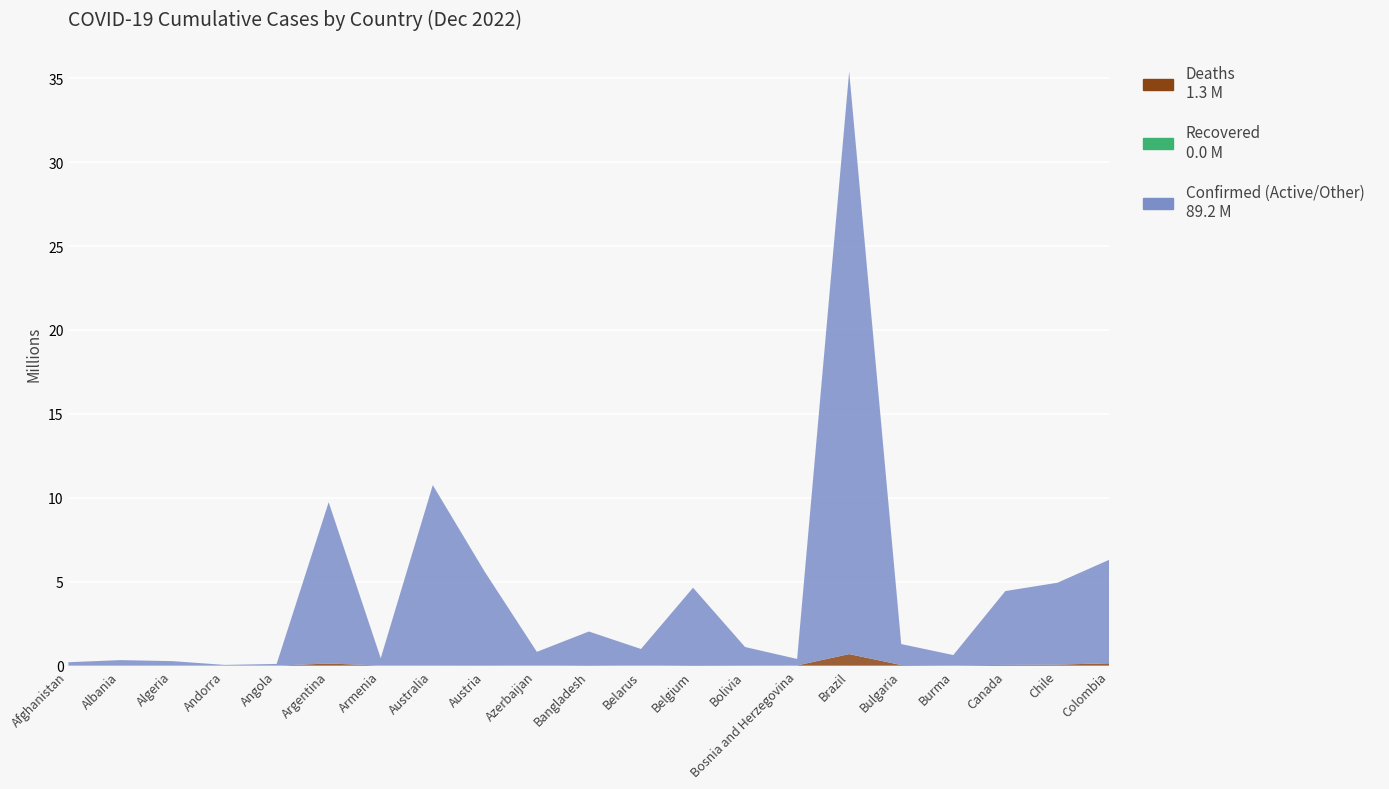

Reading right to left, extract all data points from this chart.

Confirmed: 6314107	4941227	4444912	633341	1287988	35396191	400613	1112501	4644478	994037	2036685	824574	5588468	10759272	445828	9739856	104750	47219	271113	333413	206331
Deaths: 141881	62597	48133	19488	38053	690229	16207	22250	33086	7118	29435	9984	21242	16264	8712	130034	1925	157	6881	3594	7835
Recovered: 0	0	0	0	0	0	0	0	0	0	0	0	0	0	0	0	0	0	0	0	0